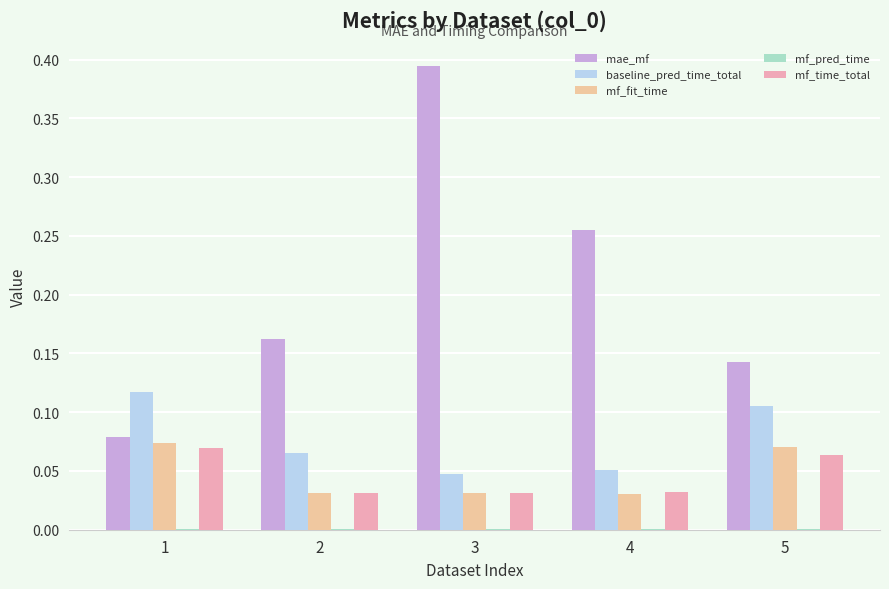

Which series has the largest total across all categories?

mae_mf